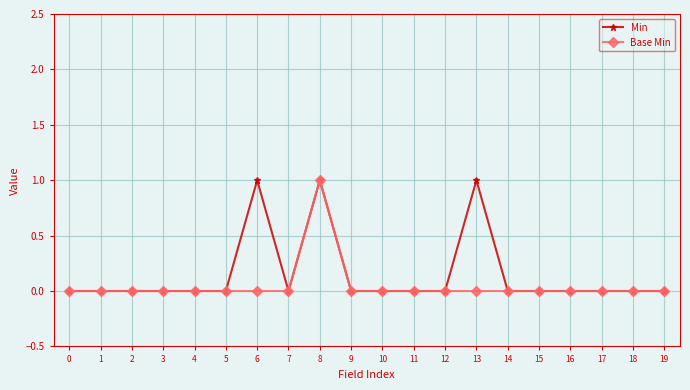

True or false: Min has more than 0 points higher than both neighbors.

True